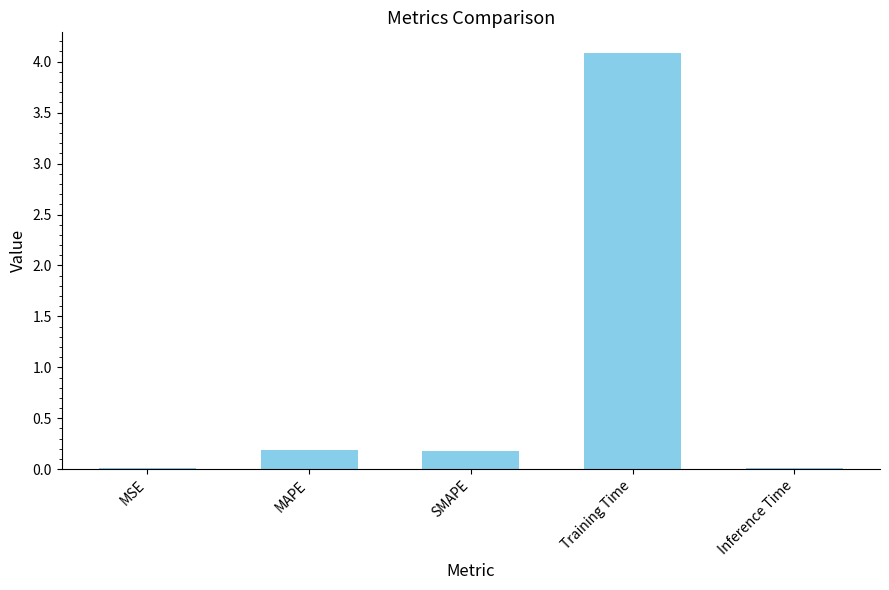

Between MSE and Training Time, which is larger?

Training Time